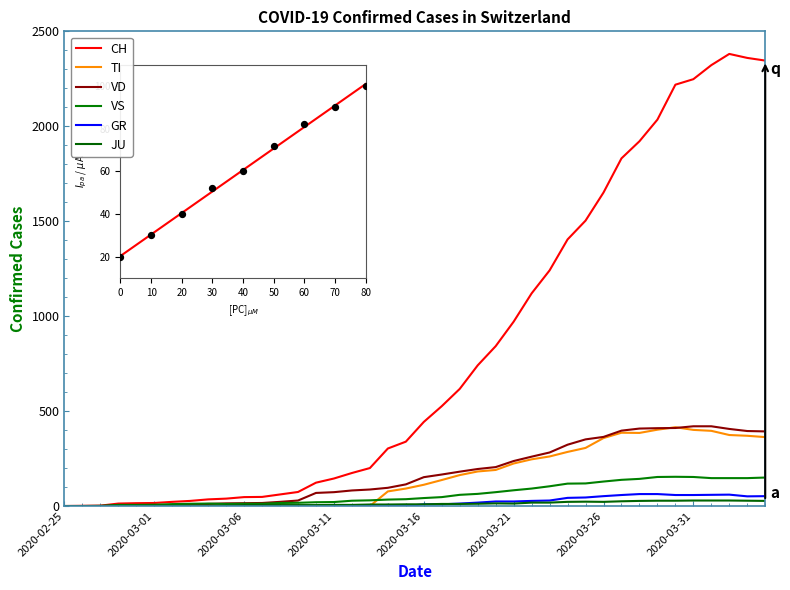

Does the chart have visible grid lines?

No